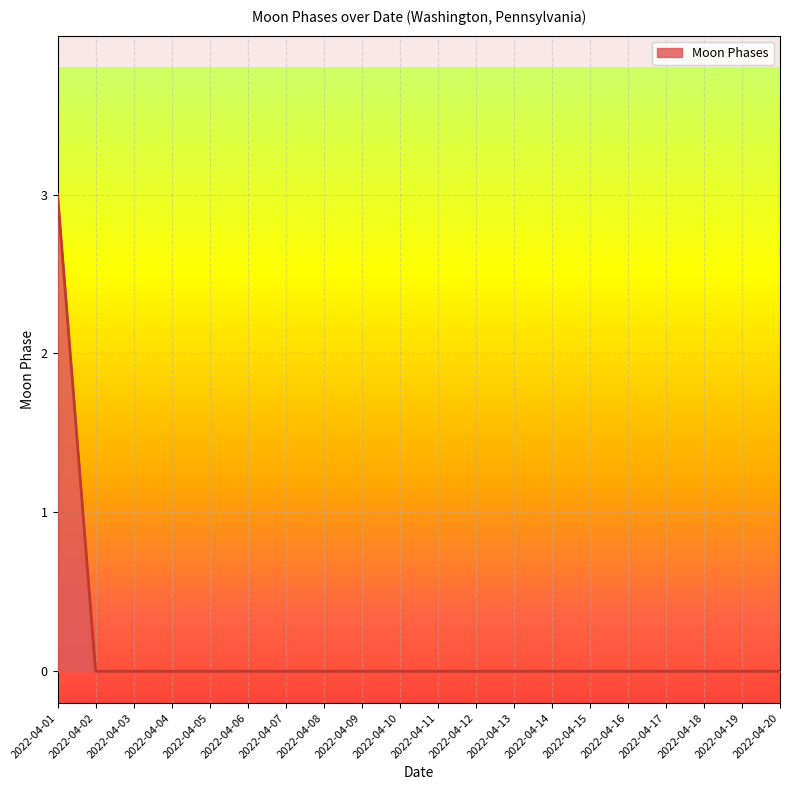

How many values are between 0 and 1?

19